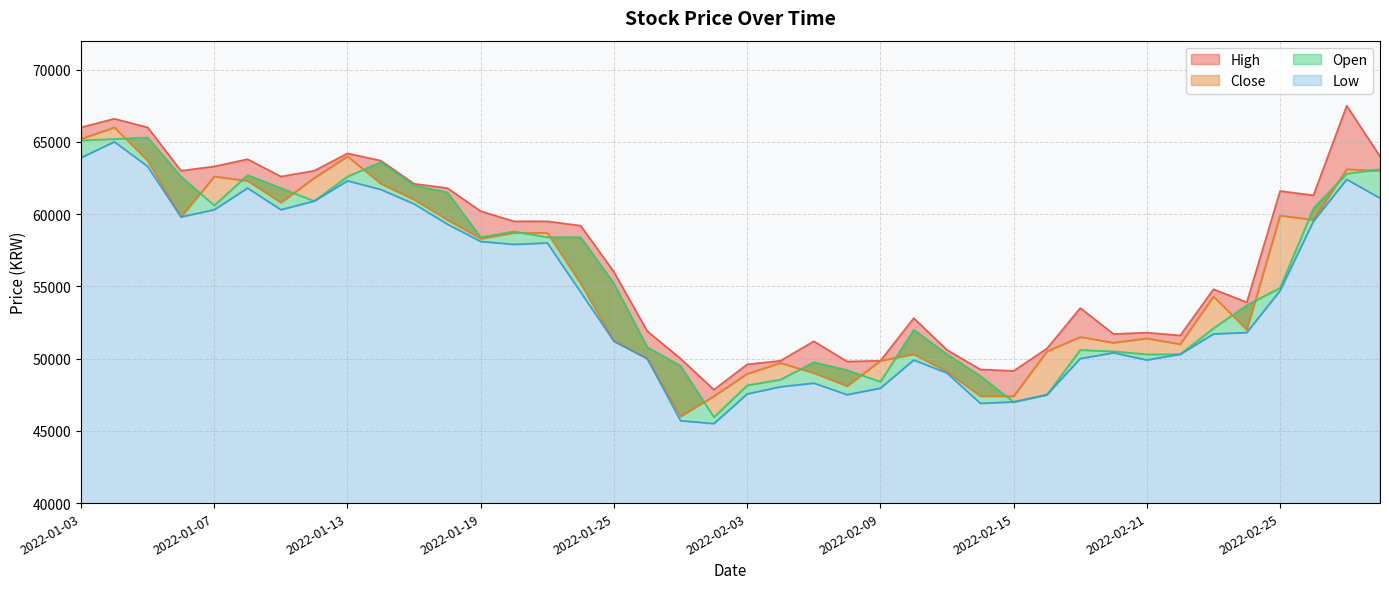

True or false: High and Close cross at least once.

False